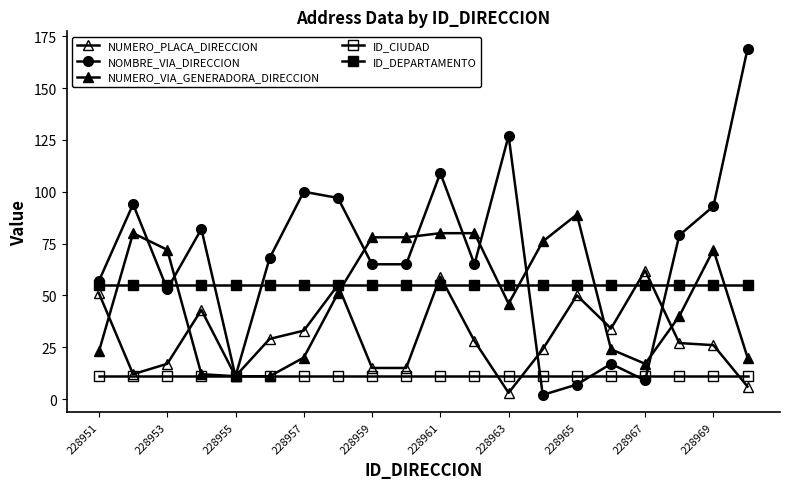

True or false: ID_CIUDAD has more than 2 points higher than both neighbors.

False